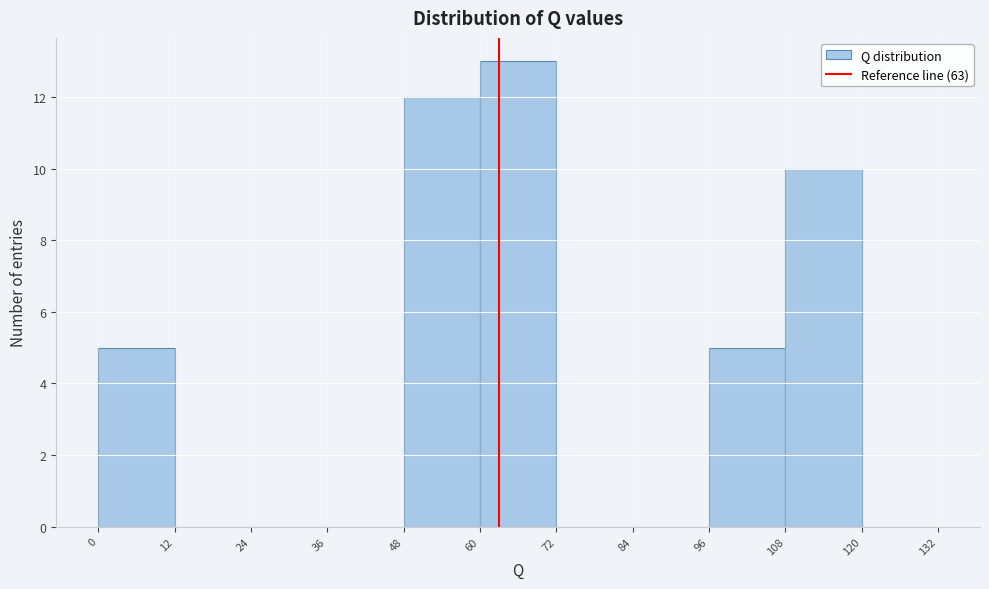

Over which range of the x-axis is the bar tallest?

60 to 72